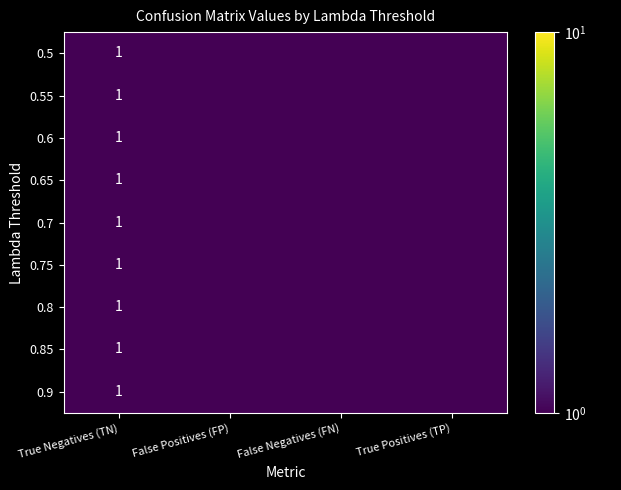

Is it true that 0.7 equals 0.3 at True Negatives (TN)?

False